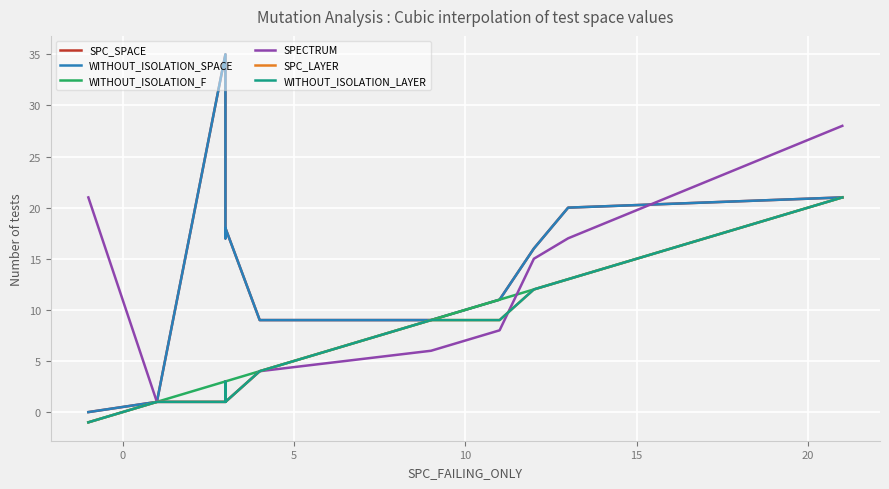

At how many categories does at least one series exceed 10?

8